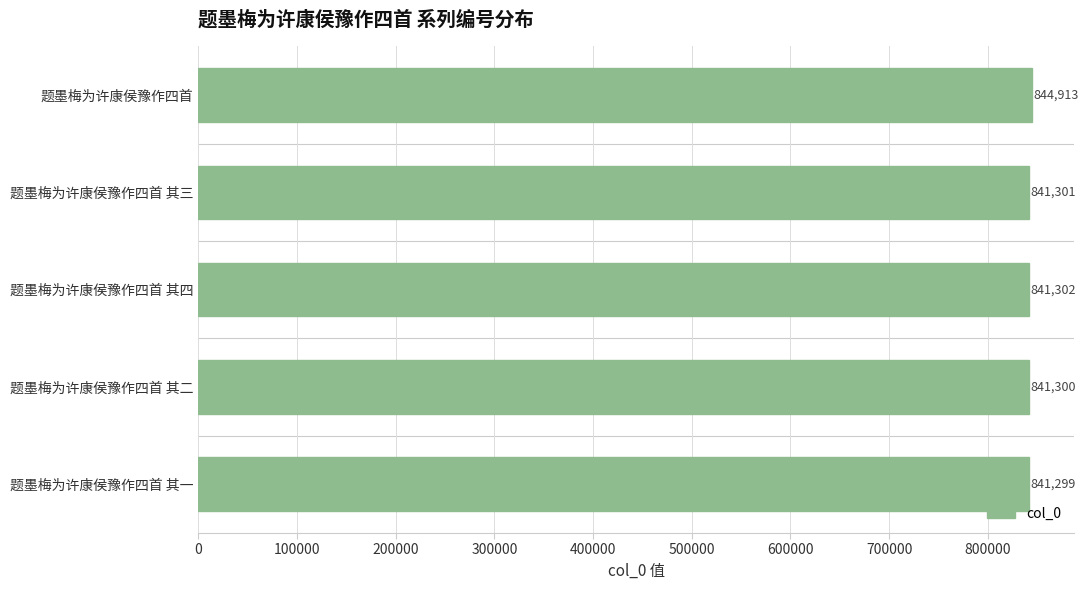

What is the sum of all values?

4210115